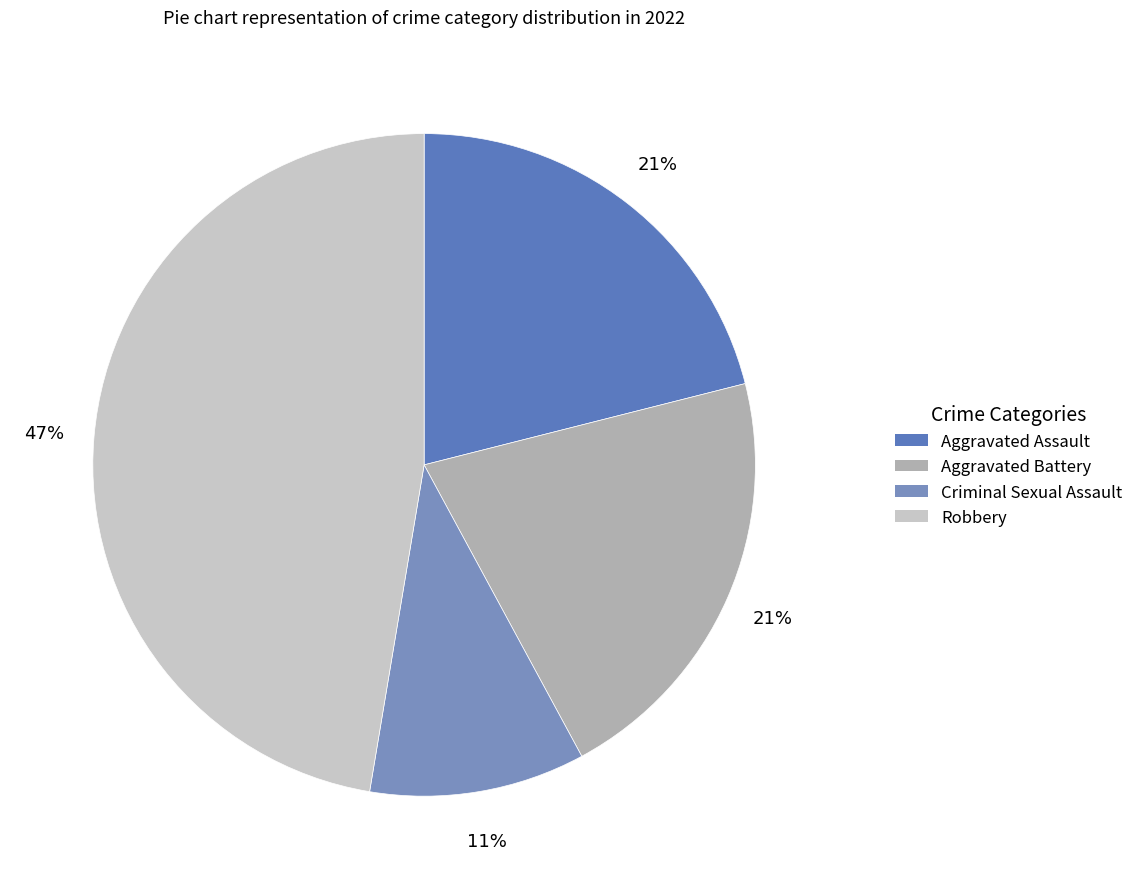

Which category has the smallest portion of the pie?

Criminal Sexual Assault